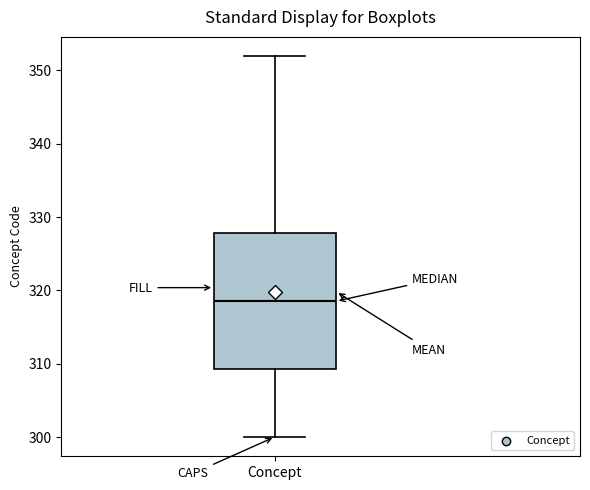

Read this box plot against the y-axis: the position of the median line, the range covered by the box, and the ends of both whiskers. The values are not printed on the chart, so give them approximately, as read against the axis.

median 319, box 309 to 328, whiskers 300 to 352